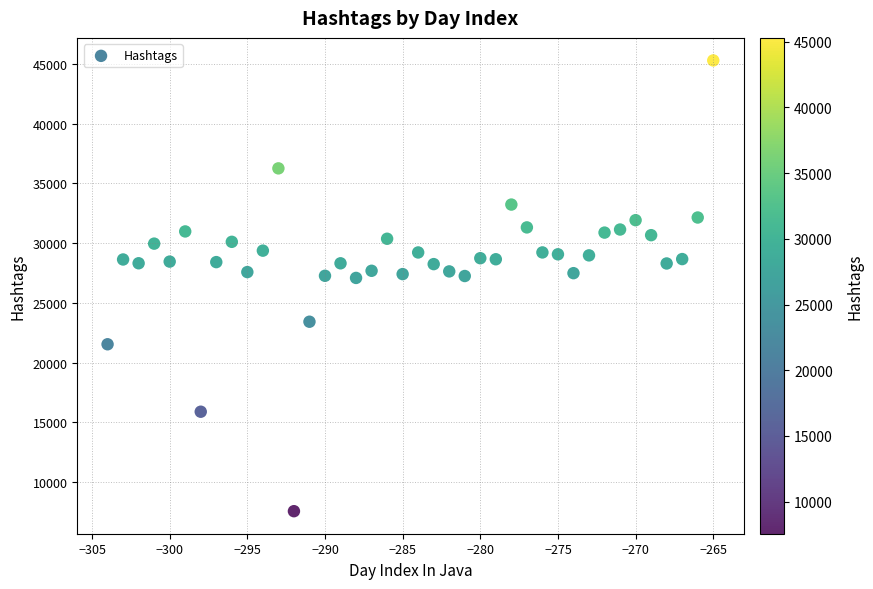

What is the range of X values (max minus min)?

39